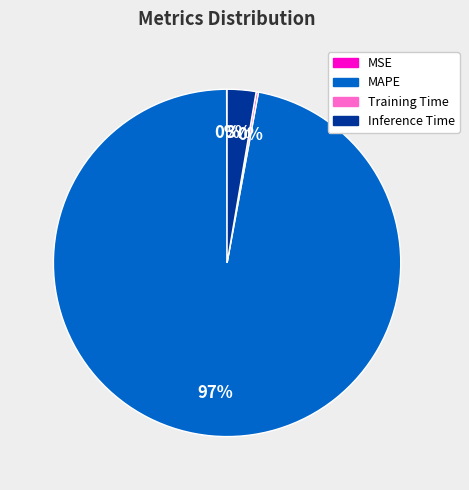

What is the largest slice in the pie chart?

MAPE